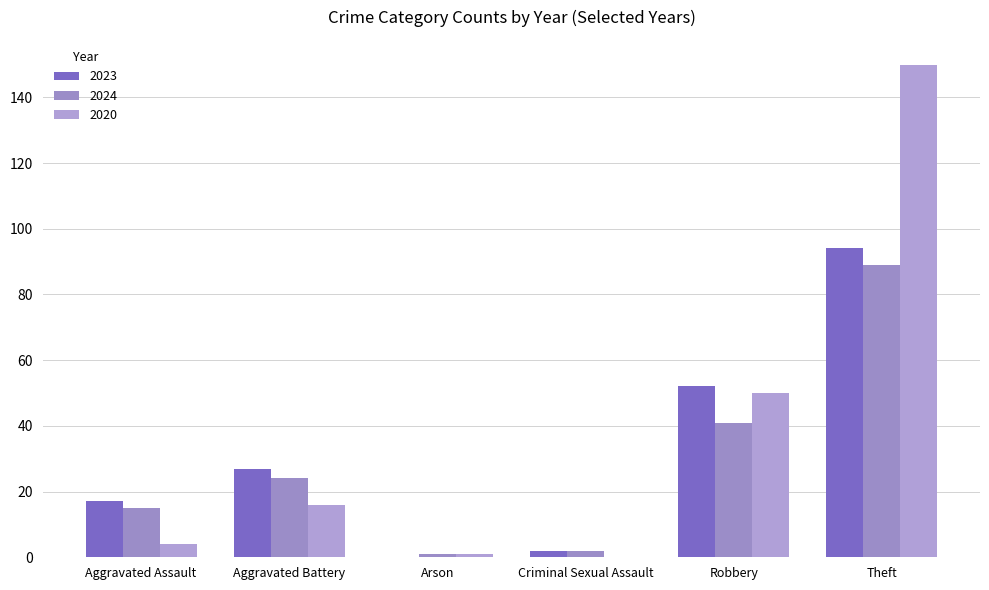

What are all the series names shown in the legend?

2023, 2024, 2020